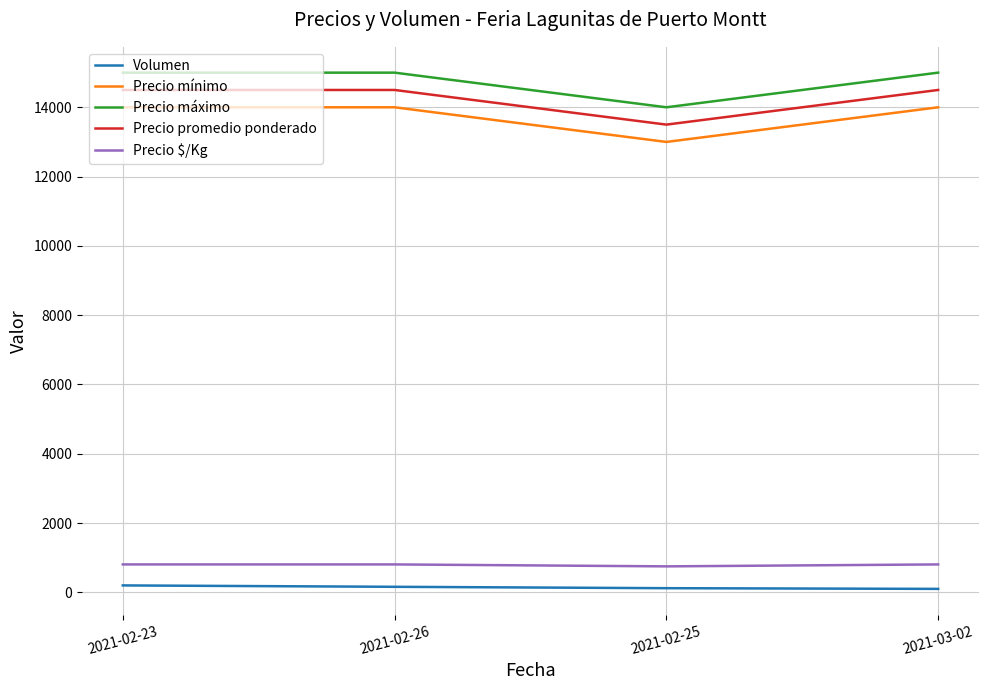

Where is the first local minimum for Precio mínimo?

2021-02-25